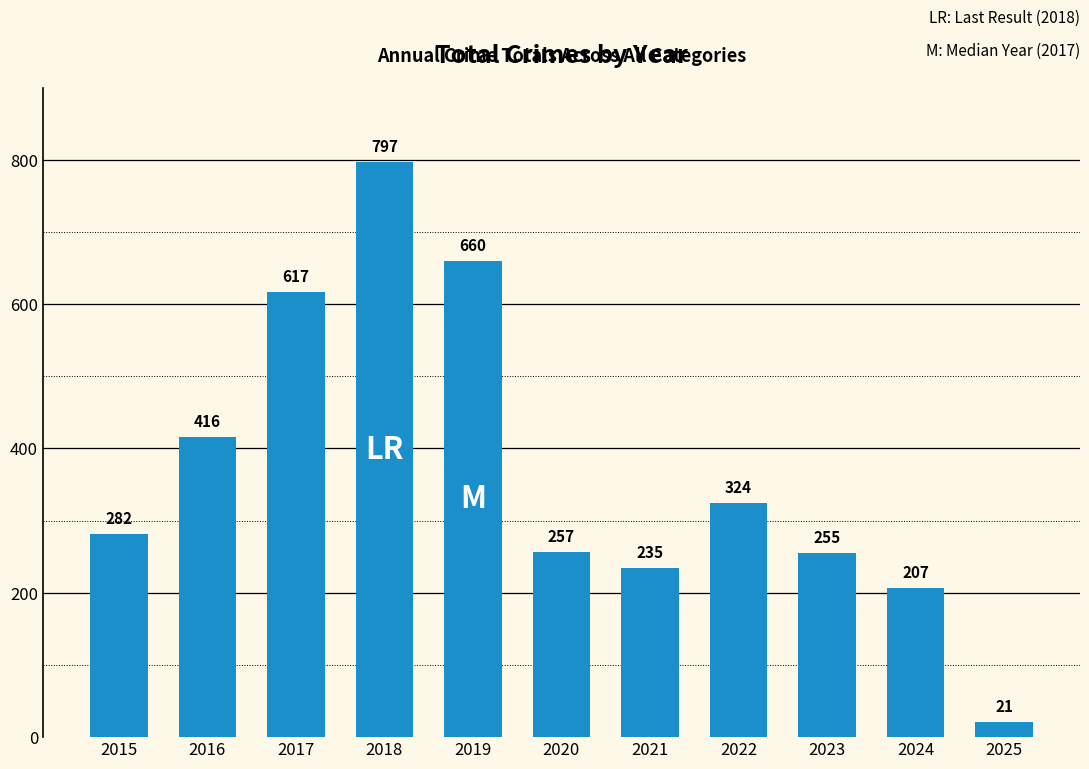

How many data points does each series have?

11